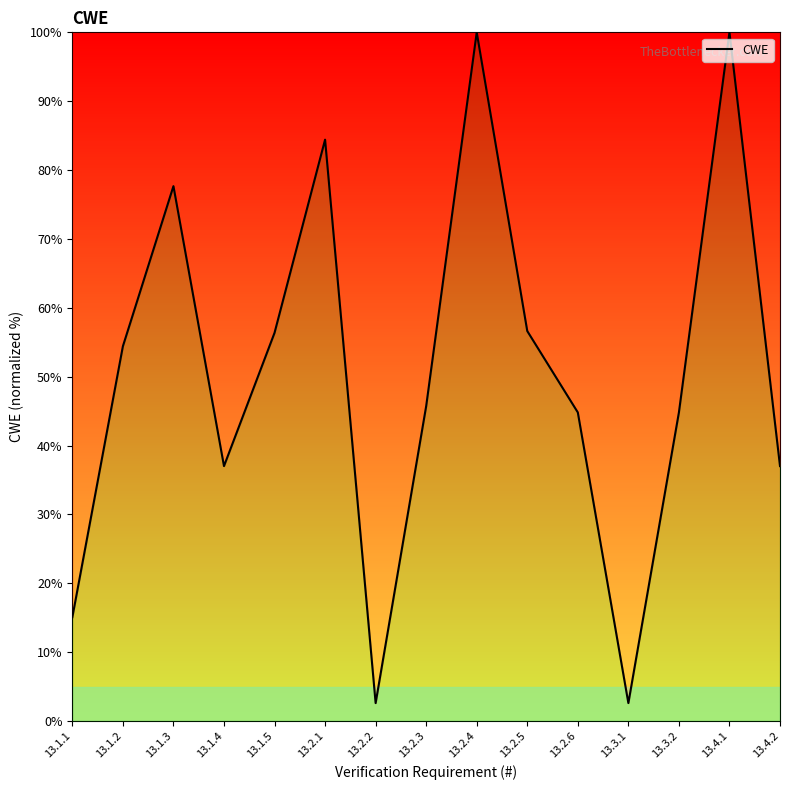

What is the difference between the maximum and minimum values?

97.4